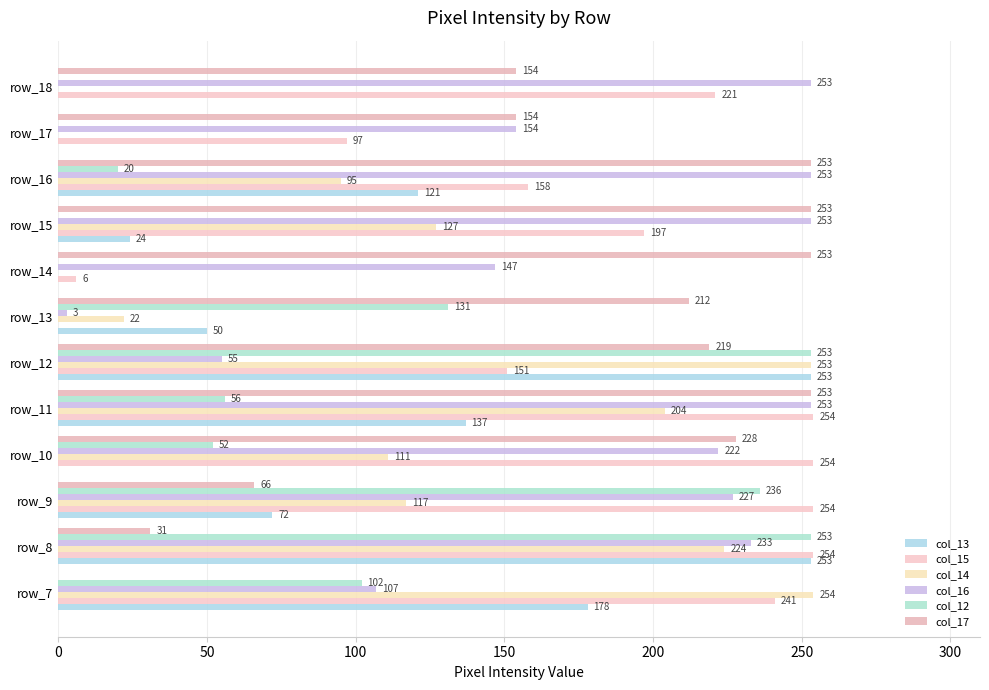

What is the difference between the maximum and second lowest values in the col_16 series?

198